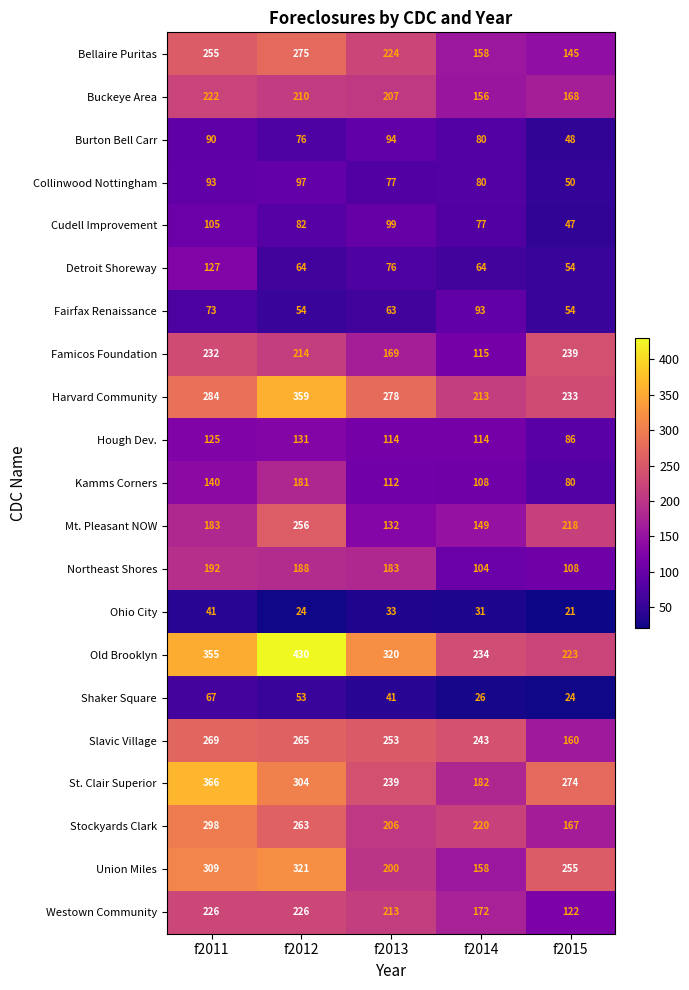

List the labels in order of Ohio City value, smallest first.

f2015, f2012, f2014, f2013, f2011